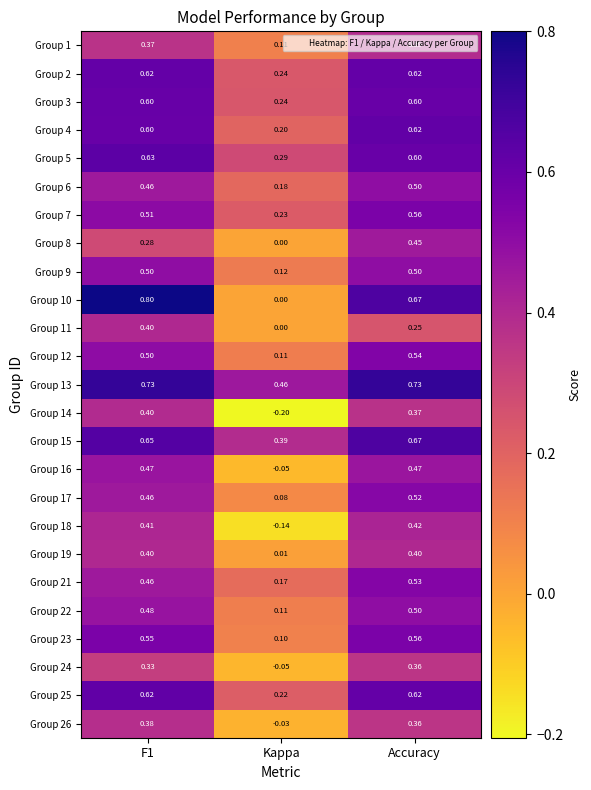

At which label is Group 10 closest to 0?

Kappa